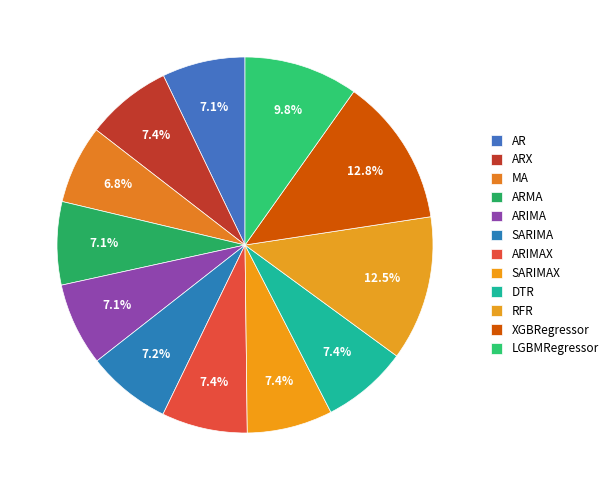

How many slices are in this pie chart?

12